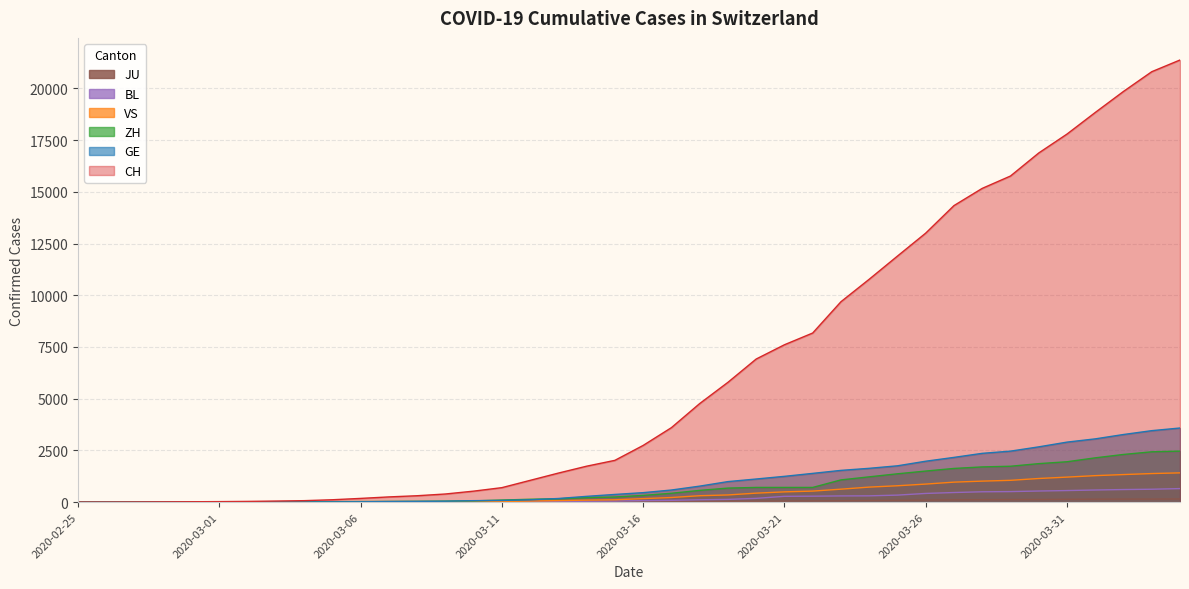

What is the maximum value for CH?

21368